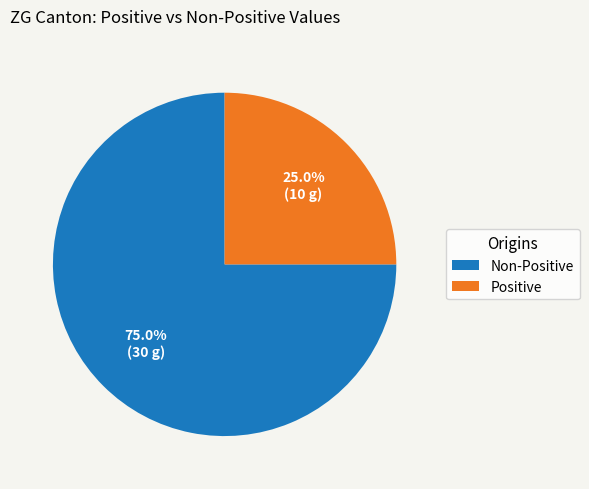

To the nearest percent, what is the difference between the largest and smallest slice percentages?

50%